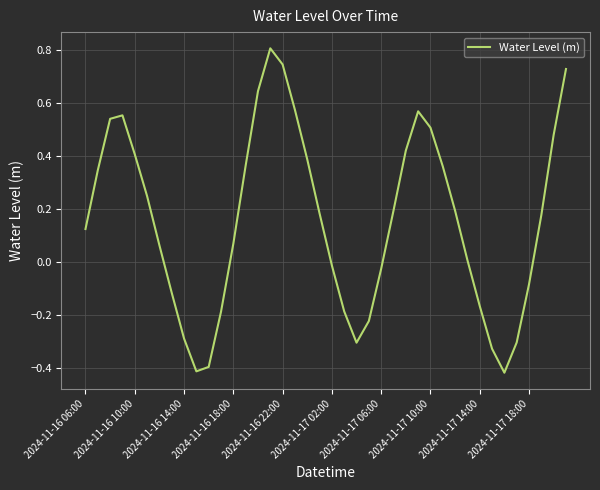

What is the maximum value shown in the chart?

0.8